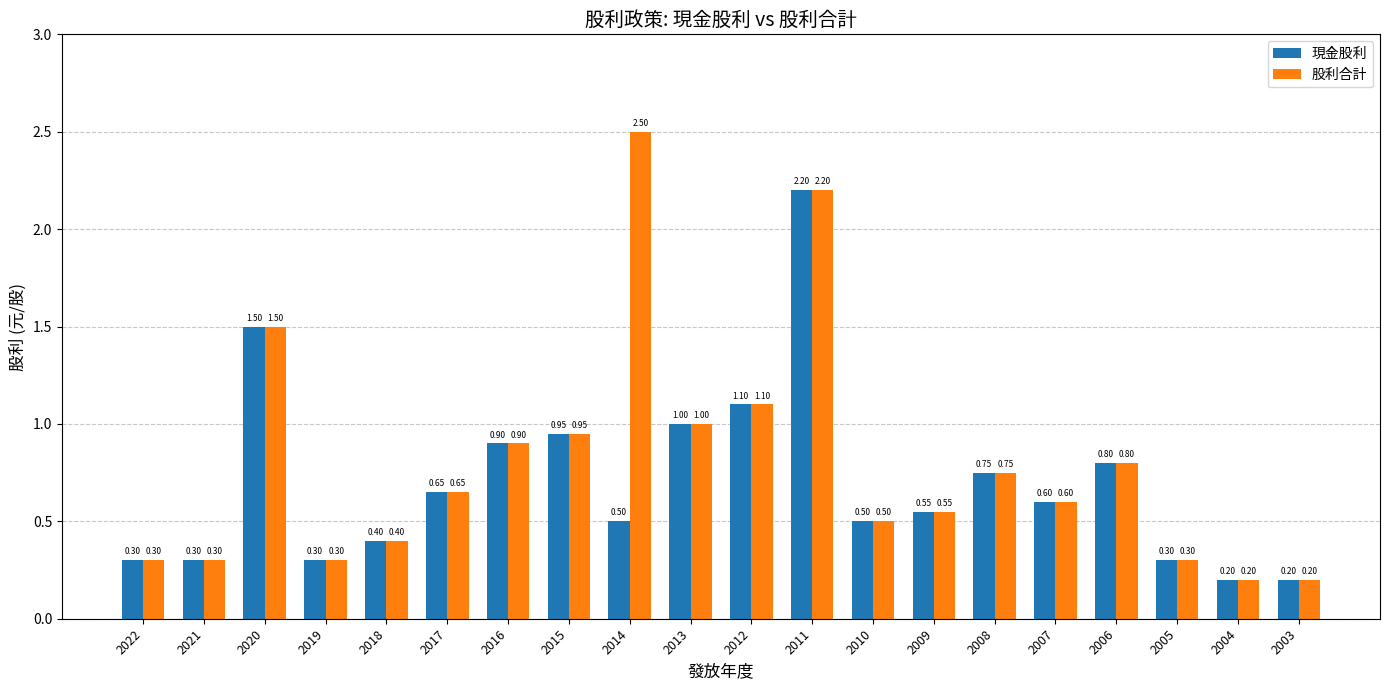

Rank the series by their maximum value, from highest to lowest.

股利合計, 現金股利